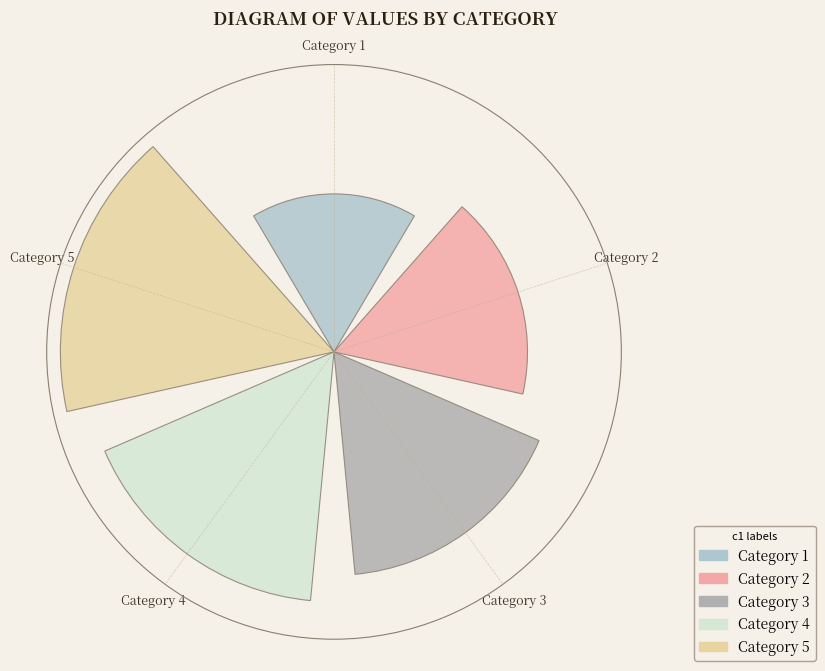

Are the bars grouped side by side (vs. stacked)?

Yes